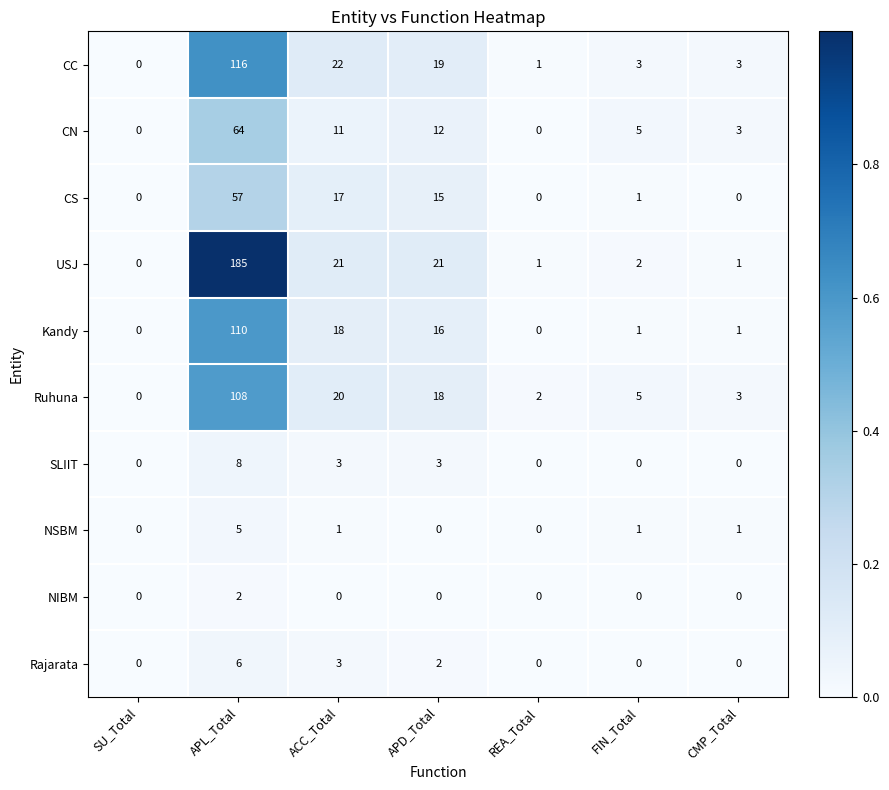

Rank the series by their maximum value, from highest to lowest.

USJ, CC, Kandy, Ruhuna, CN, CS, SLIIT, Rajarata, NSBM, NIBM